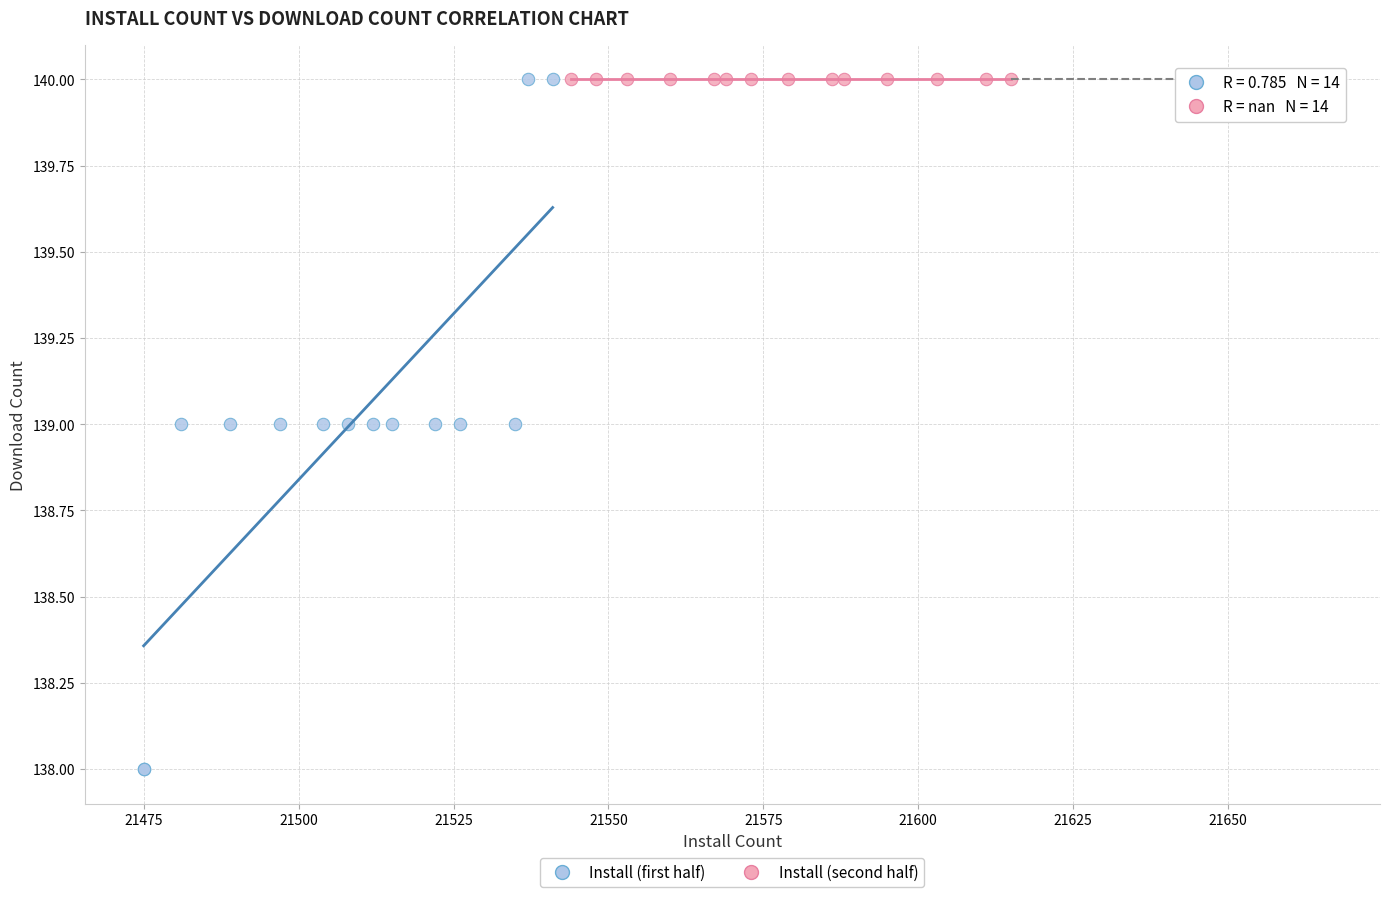

Which series reaches the minimum Y coordinate?

Install (first half)